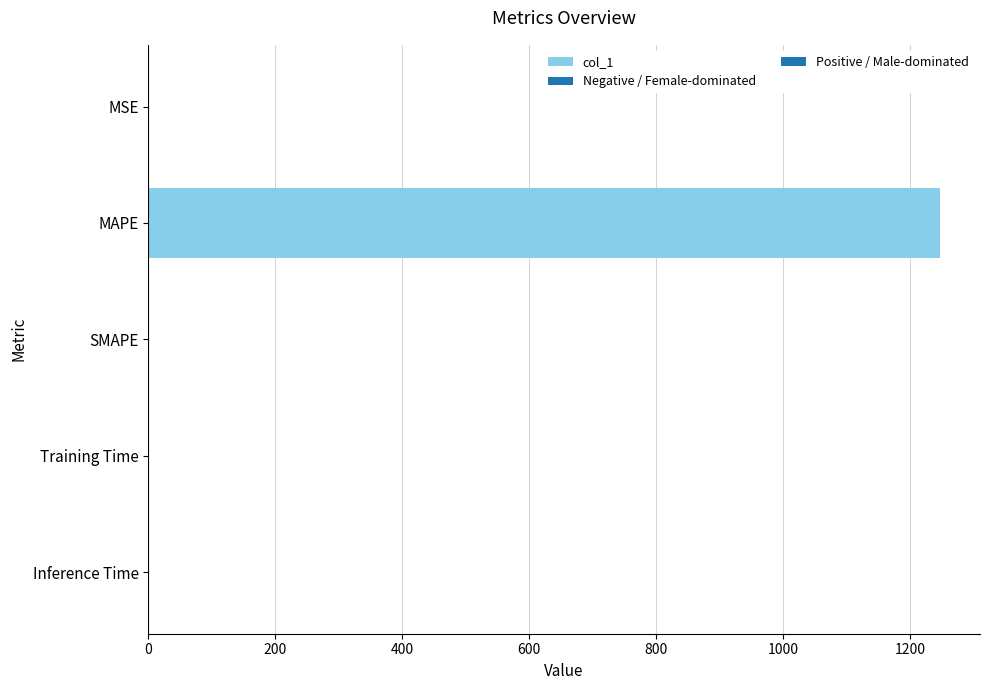

At which category does the chart reach its peak across all series?

MAPE